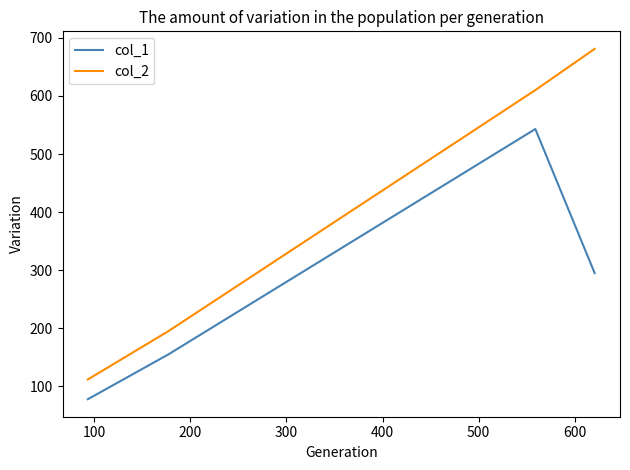

True or false: col_2 has more than 2 points higher than both neighbors.

False